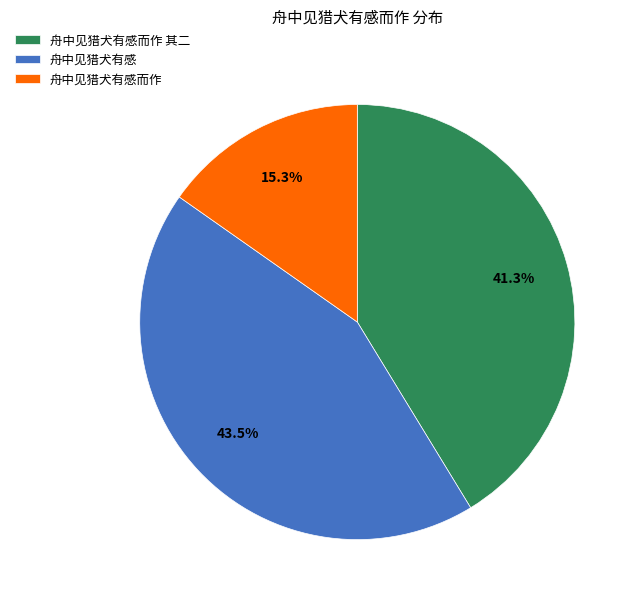

What is the smallest slice in the pie chart?

舟中见猎犬有感而作